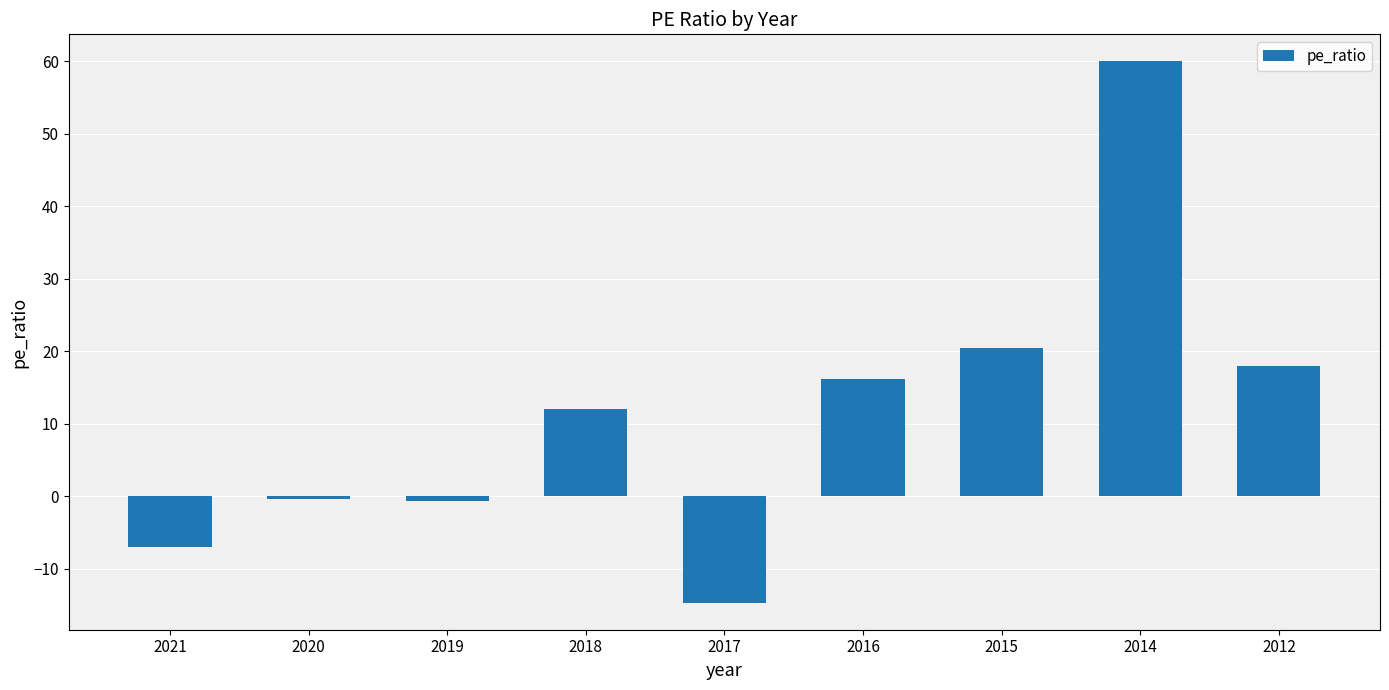

Are the bars horizontal?

No